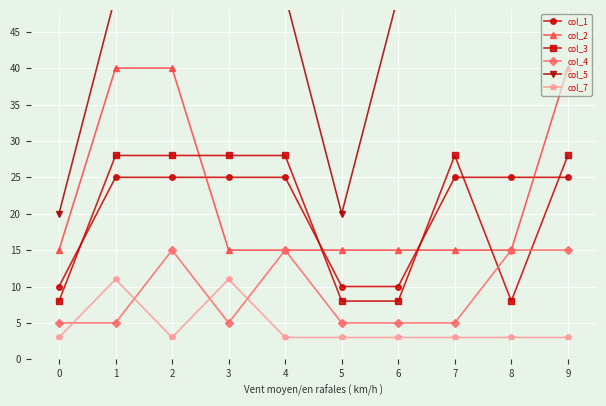

Rank the categories by col_1 value from lowest to highest.

0, 5, 6, 1, 2, 3, 4, 7, 8, 9